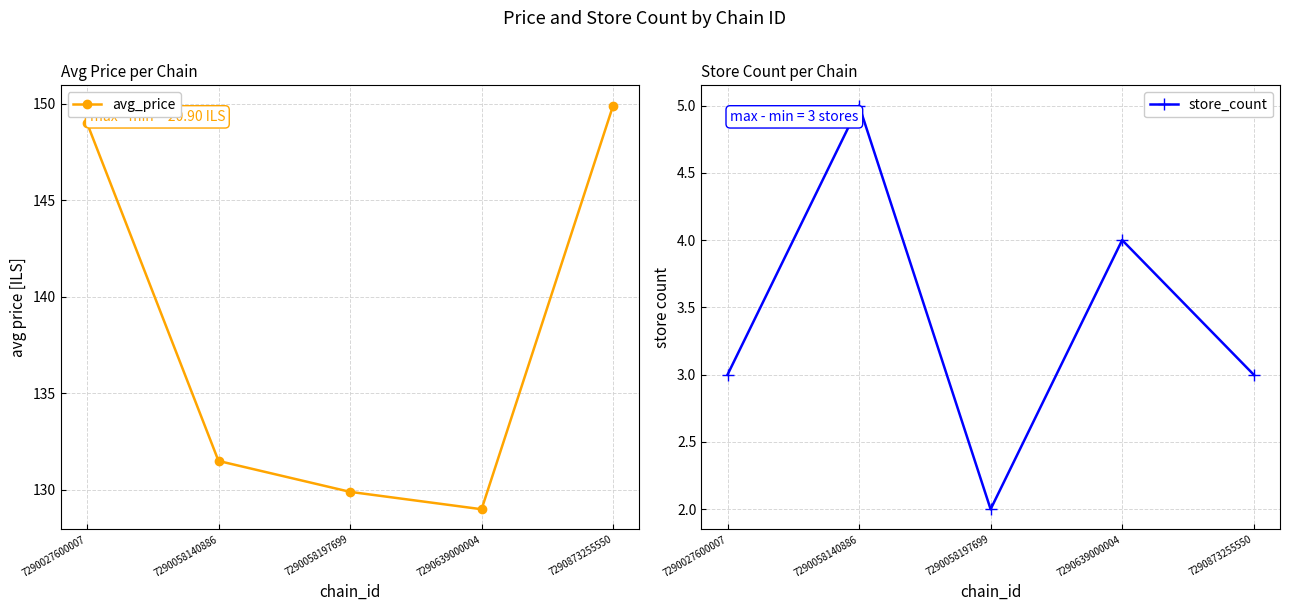

List the series in order of their peak value, highest first.

avg_price, store_count